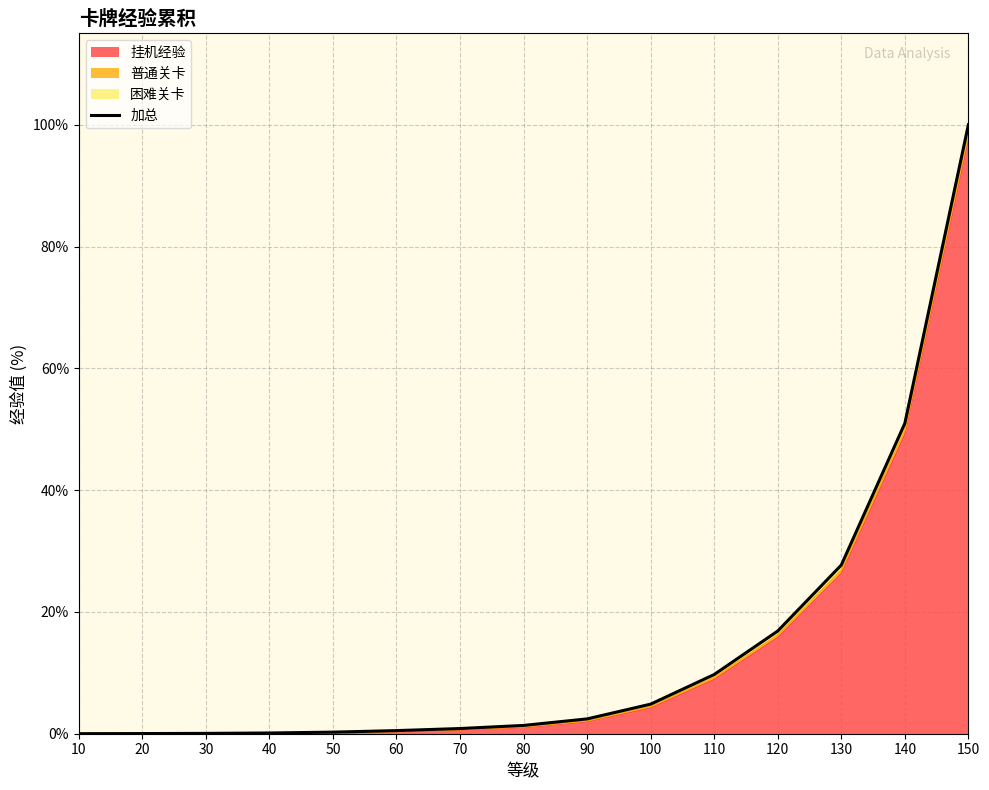

At which label does 挂机经验 reach its peak?

150